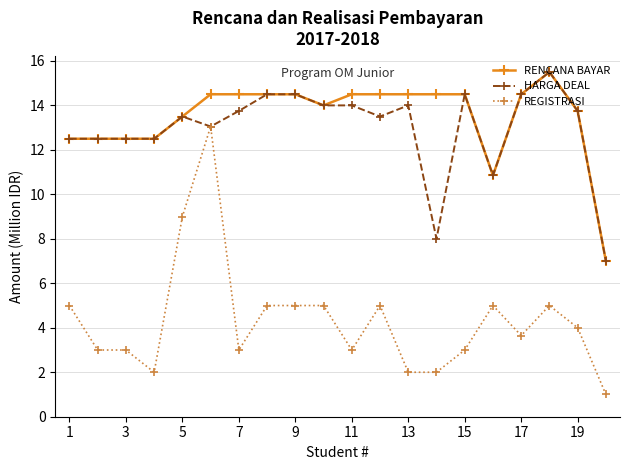

What is the smallest value displayed?

1.0